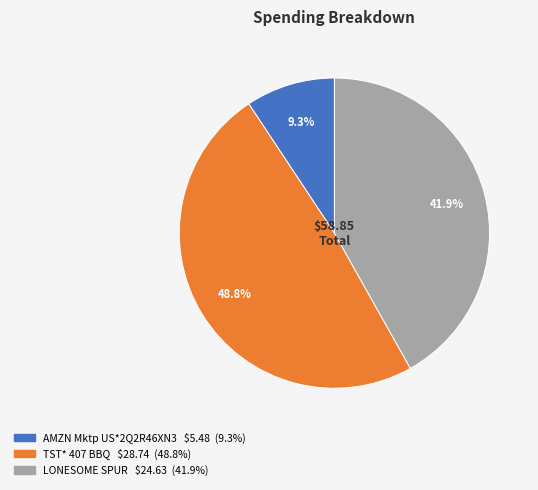

What is the ratio of the value at LONESOME SPUR to the value at TST* 407 BBQ?

0.9